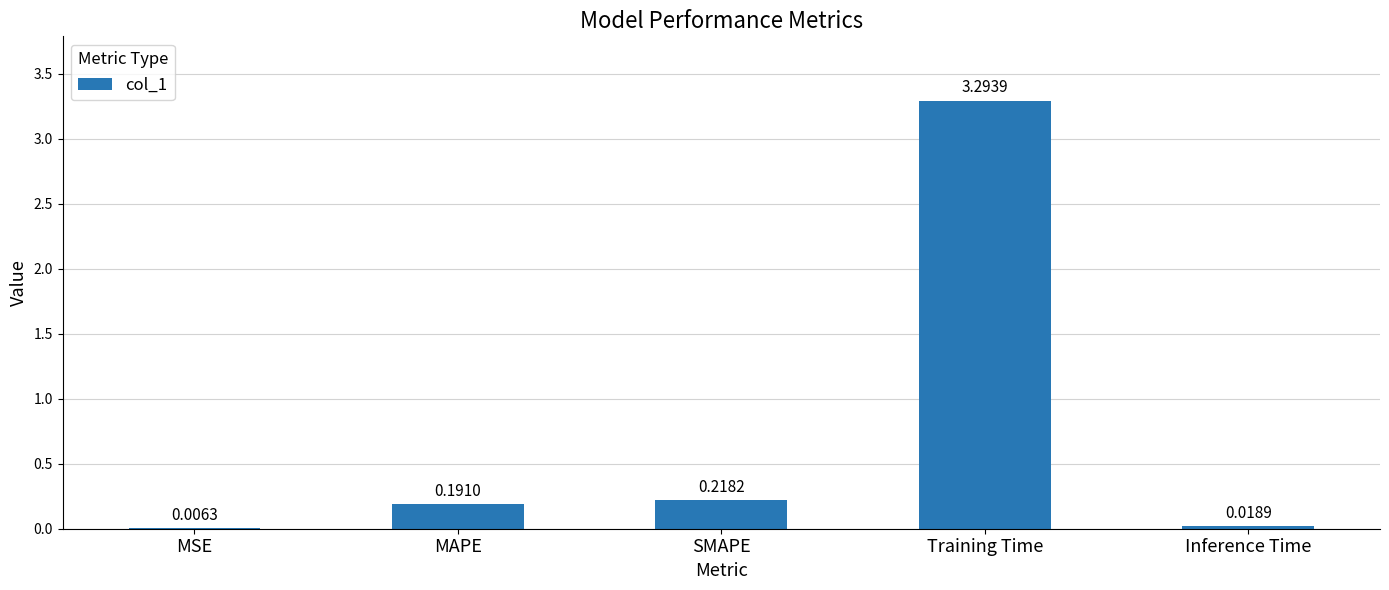

Which category has the highest value across all series?

Training Time